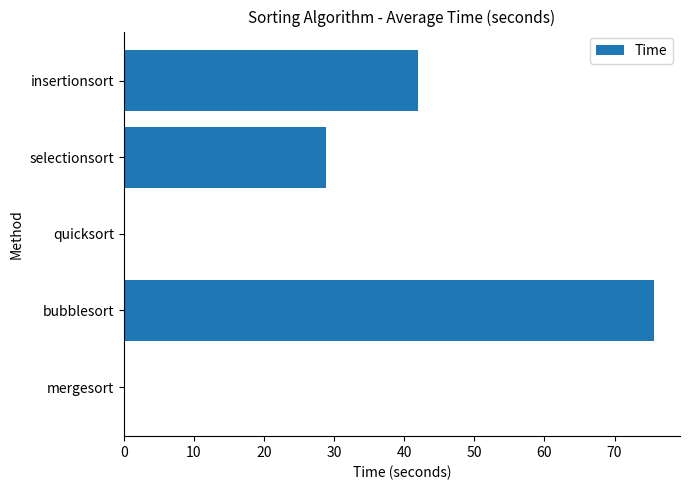

Between insertionsort and mergesort, which is larger?

insertionsort